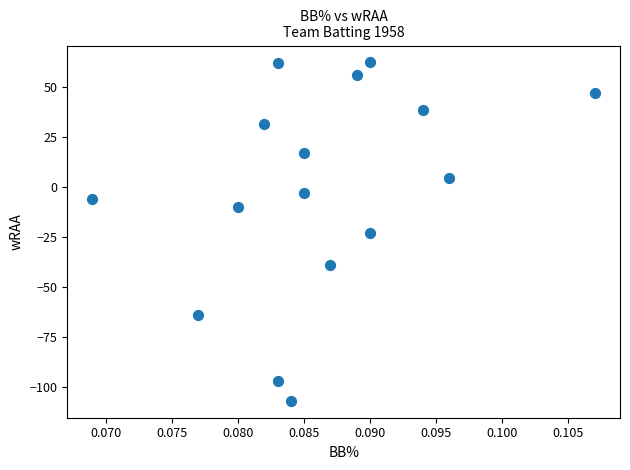

What is the range of Y values (max minus min)?

169.0